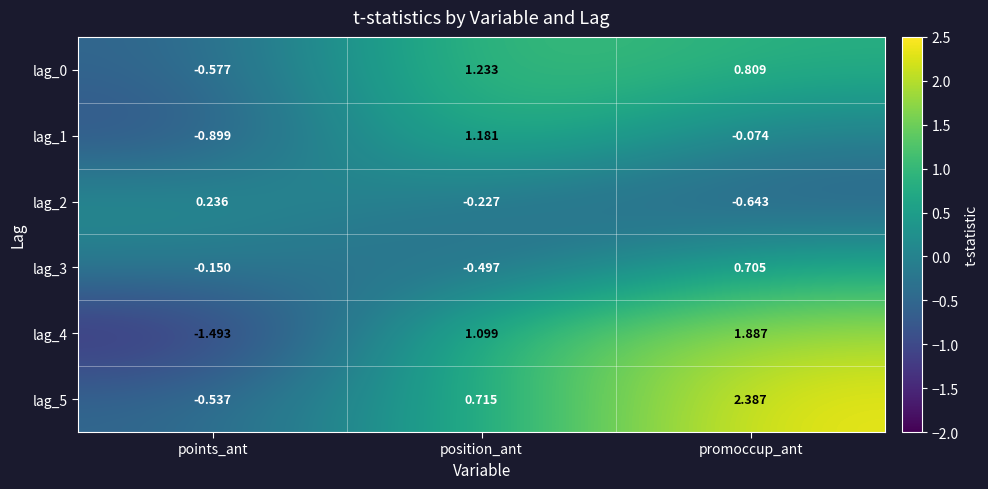

Which category has the highest value in the lag_5 series?

promoccup_ant